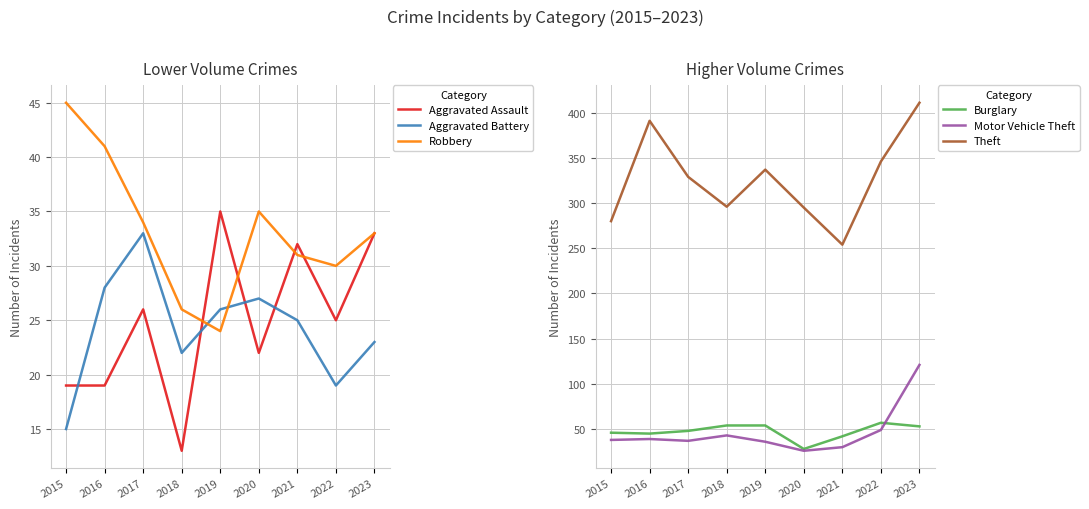

Which series changed the most between 2017 and 2018?

Theft